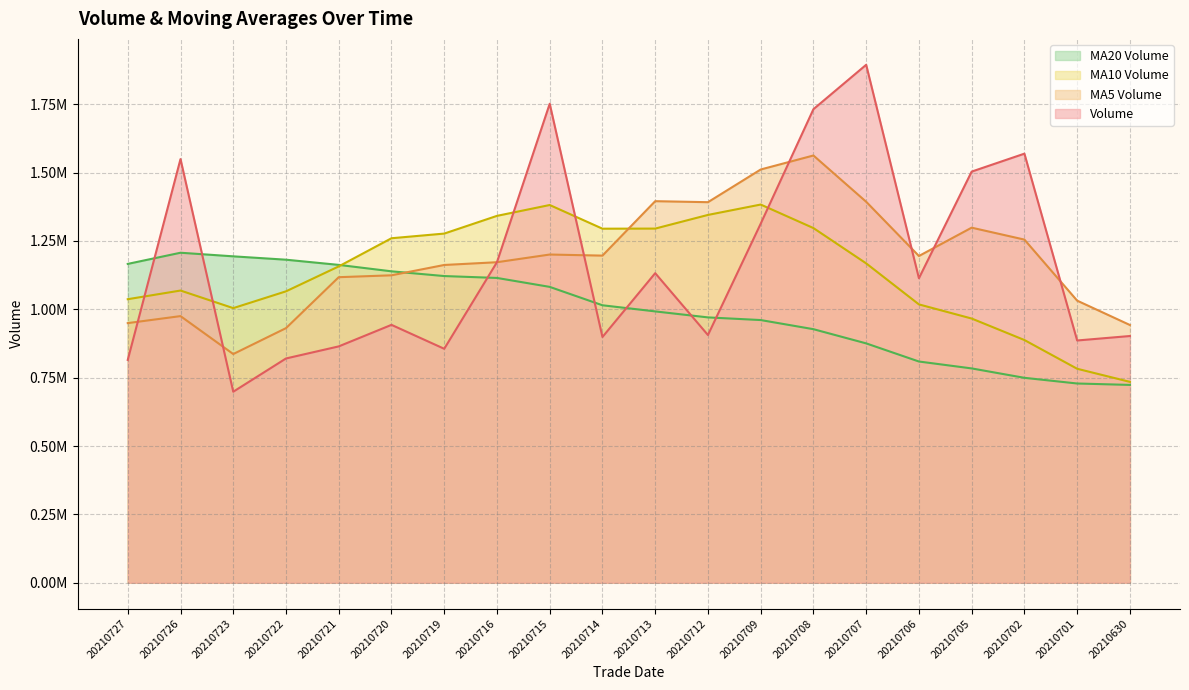

Which has a higher value, 20210708 or 20210714?

20210708